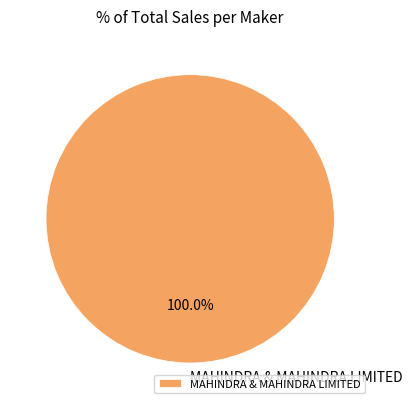

Which category accounts for the majority?

MAHINDRA & MAHINDRA LIMITED